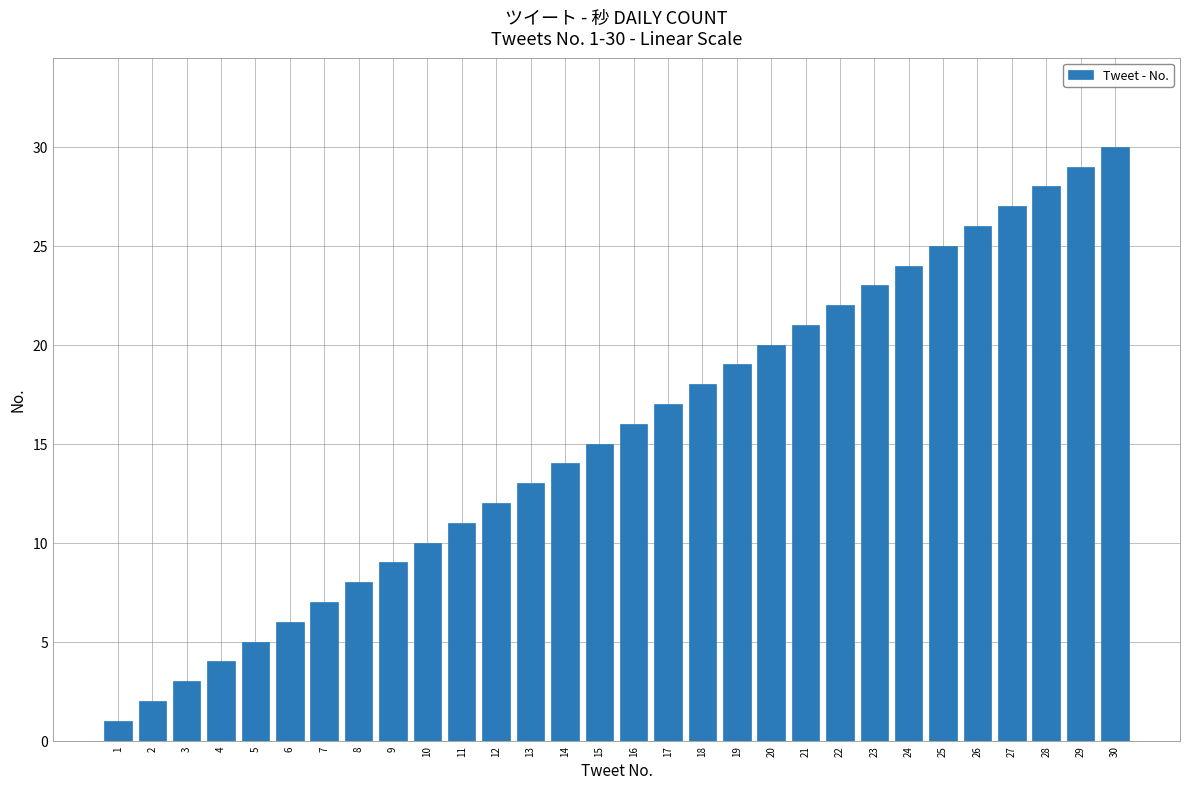

What is the greatest value displayed?

30